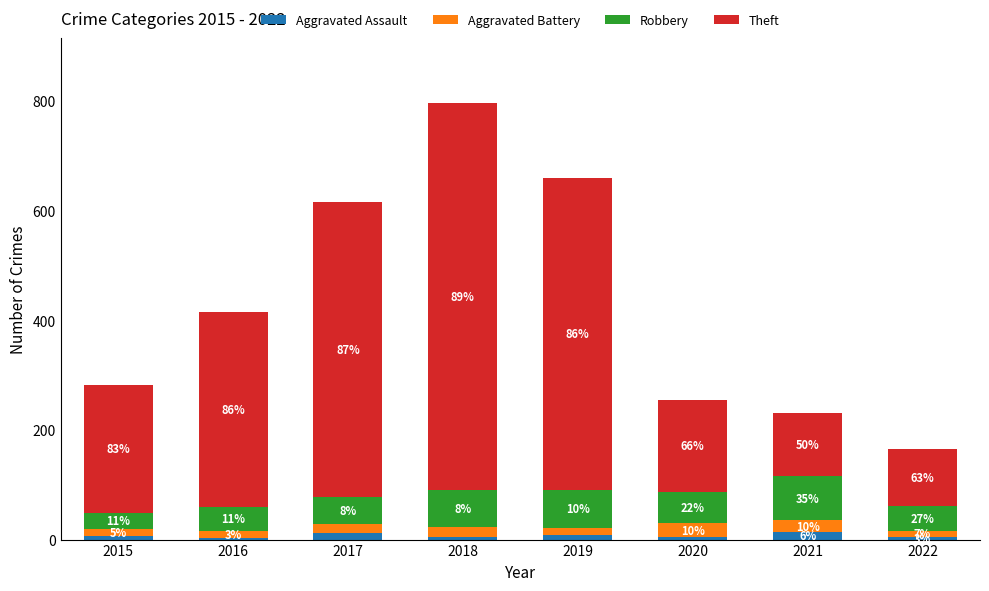

Between 2016 and 2018, which is larger?

2018